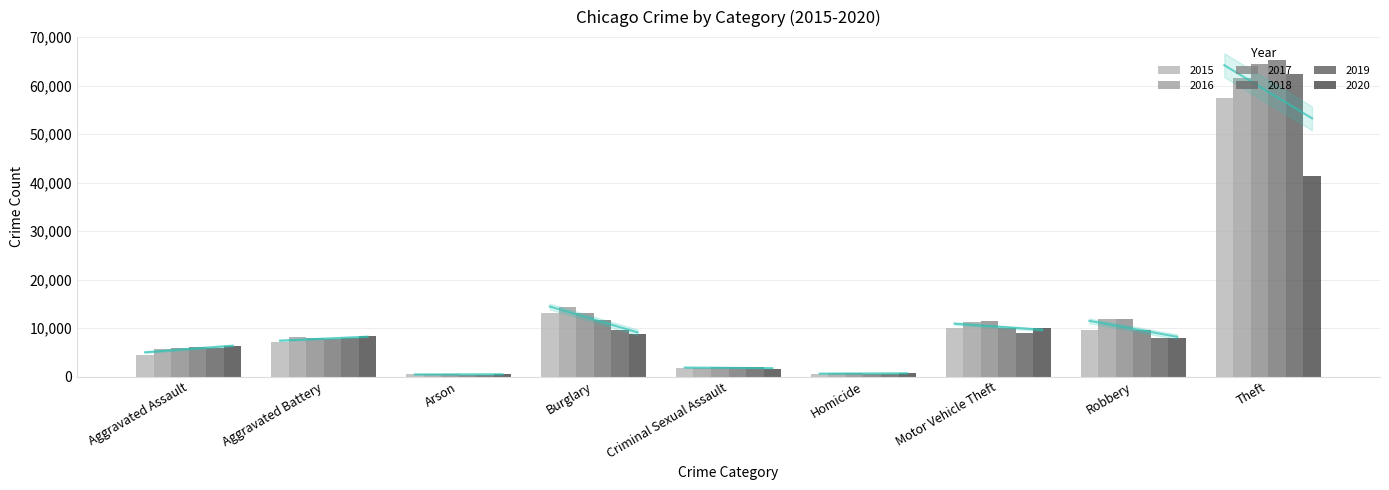

What are all the series names shown in the legend?

2015, 2016, 2017, 2018, 2019, 2020